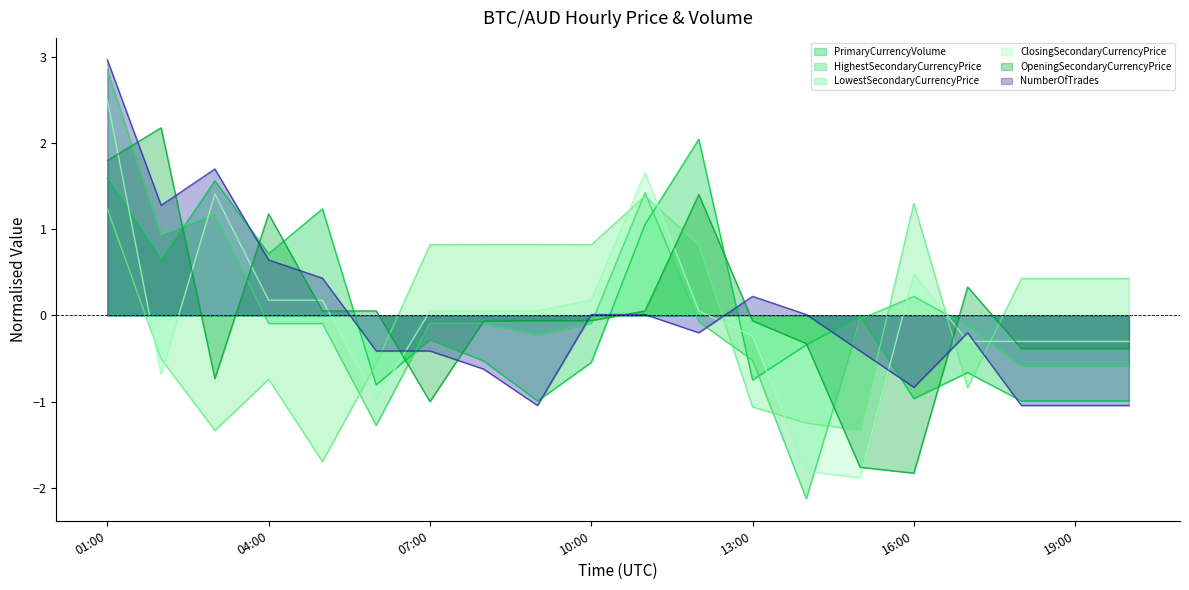

How many data points in ClosingSecondaryCurrencyPrice are less than 0?

9